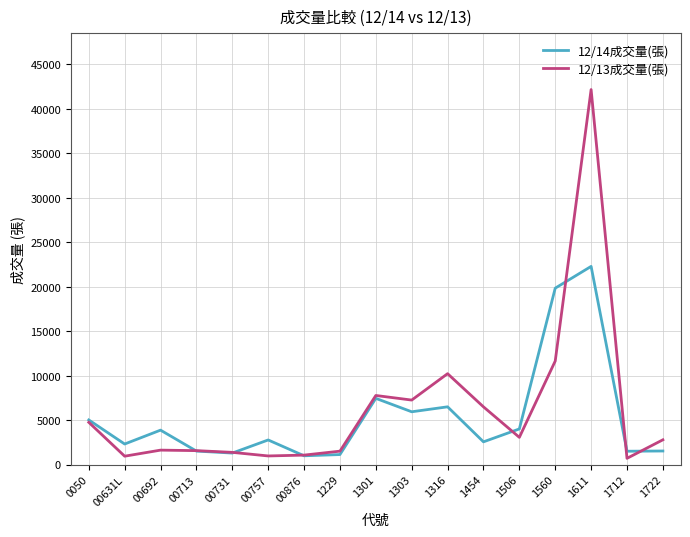

Which series changed the most between 1454 and 1560?

12/14成交量(張)